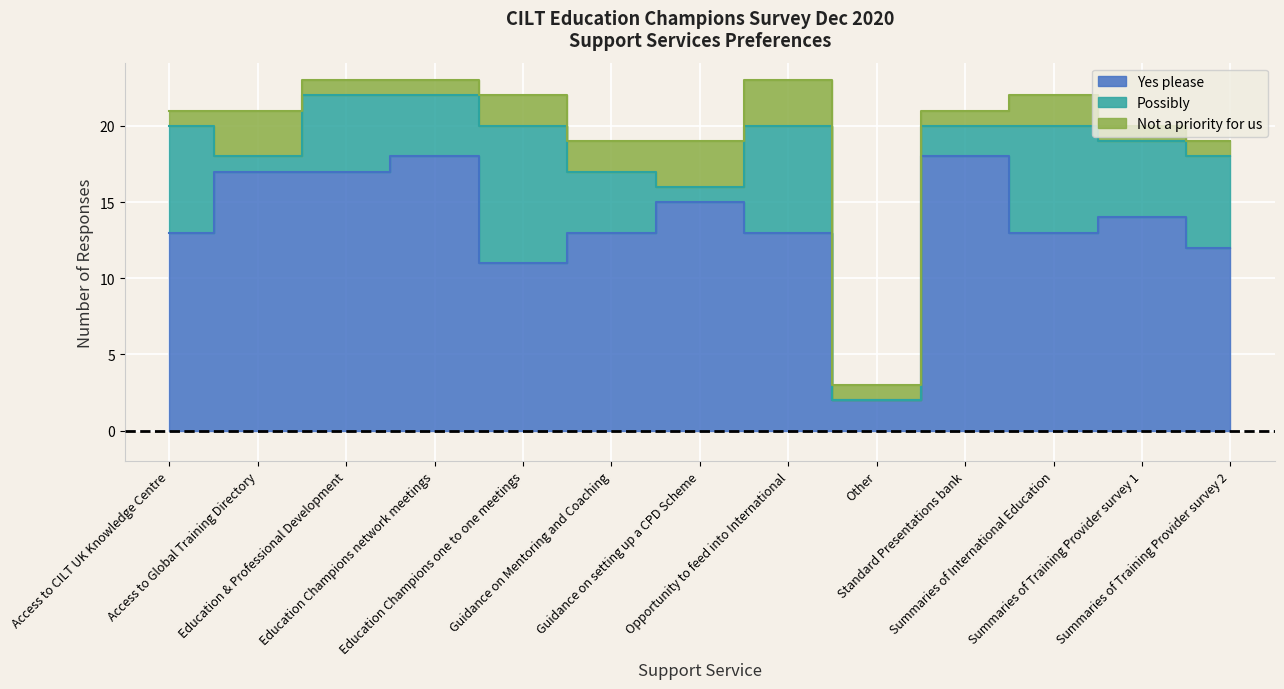

Rank the series by their maximum value, from lowest to highest.

Not a priority for us, Possibly, Yes please